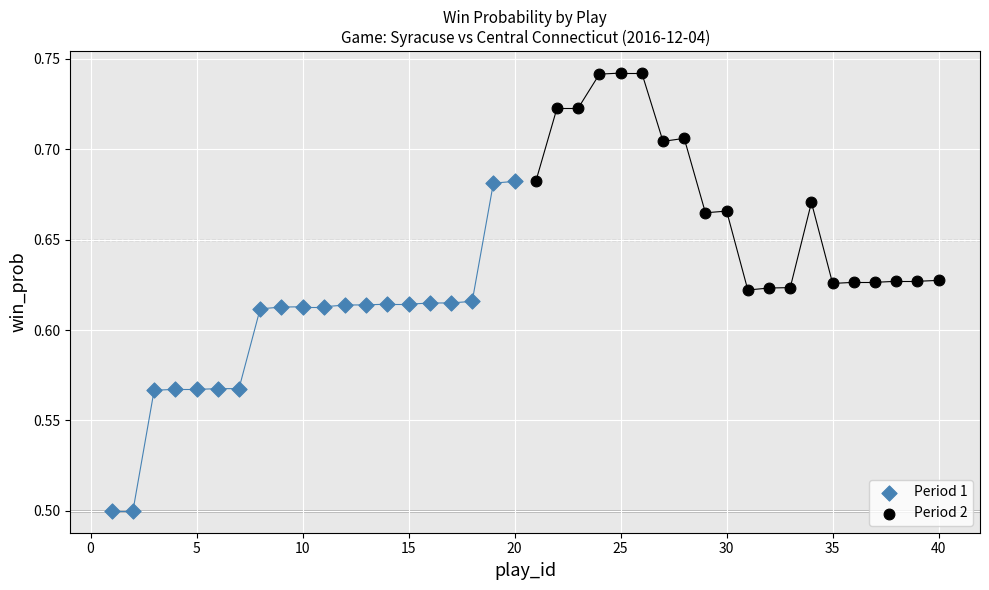

What are all the series names shown in the legend?

Period 1, Period 2